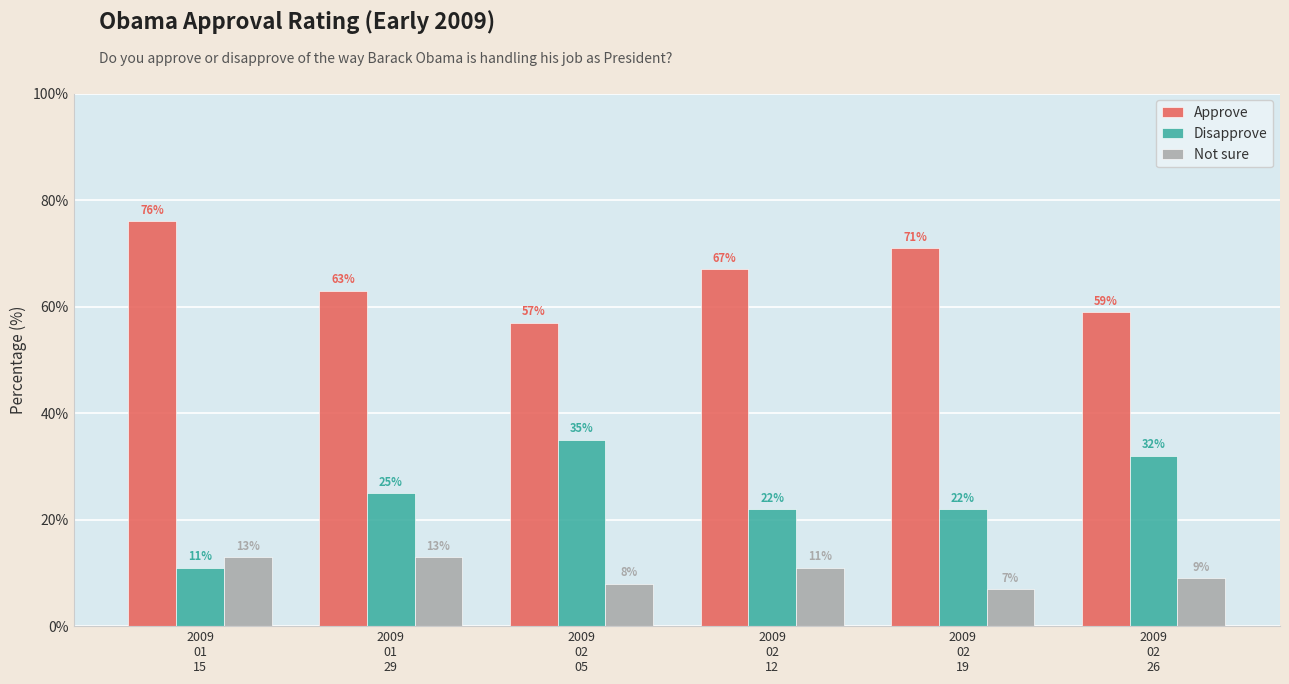

Which series has the largest total across all categories?

Approve